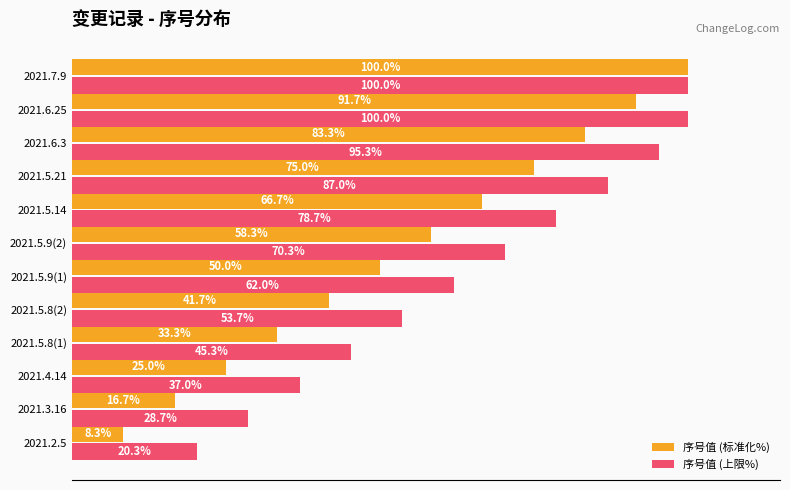

Rank the series at 2021.6.3 from lowest to highest value.

序号值 (标准化%), 序号值 (上限%)